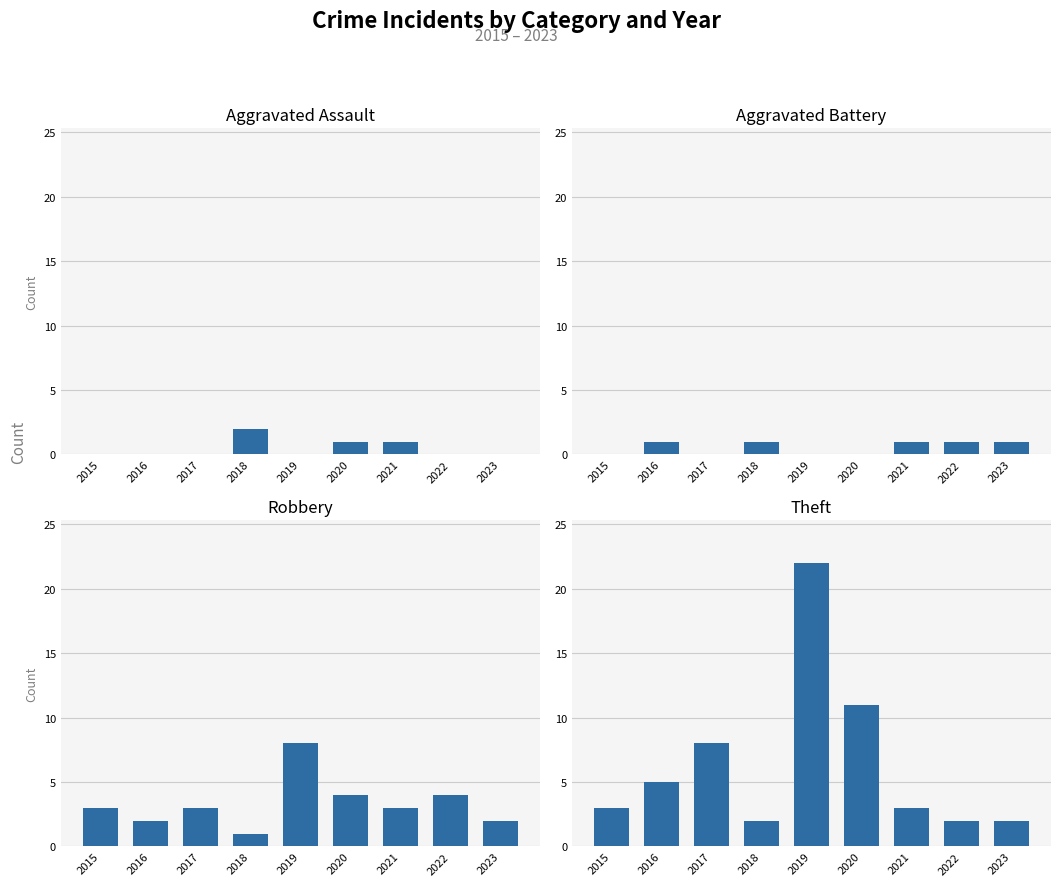

Reading left to right, extract all data points from this chart.

Aggravated Assault: 2015=0	2016=0	2017=0	2018=2	2019=0	2020=1	2021=1	2022=0	2023=0
Aggravated Battery: 2015=0	2016=1	2017=0	2018=1	2019=0	2020=0	2021=1	2022=1	2023=1
Robbery: 2015=3	2016=2	2017=3	2018=1	2019=8	2020=4	2021=3	2022=4	2023=2
Theft: 2015=3	2016=5	2017=8	2018=2	2019=22	2020=11	2021=3	2022=2	2023=2